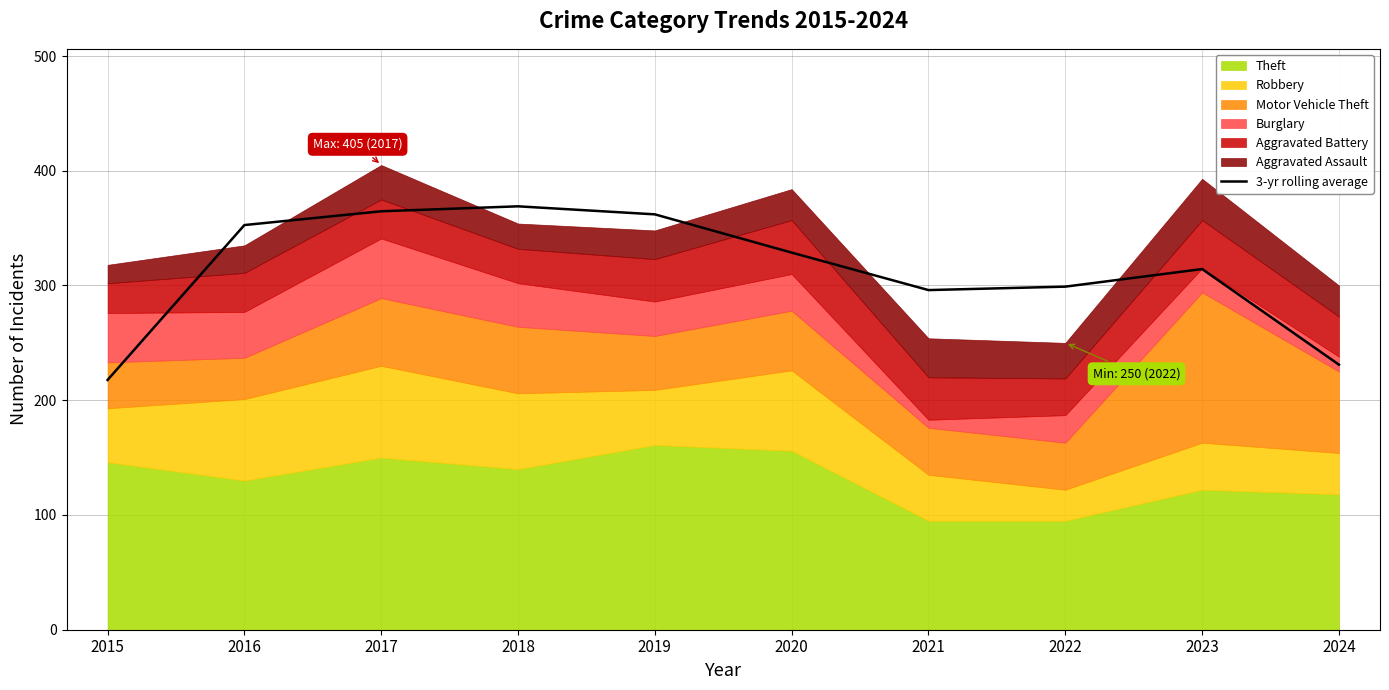

True or false: there are more than 1 points higher than both neighbors.

True